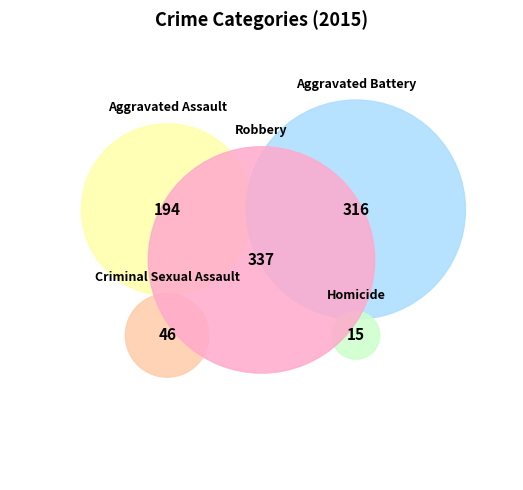

To the nearest percent, what percentage of the pie is Robbery?

37%